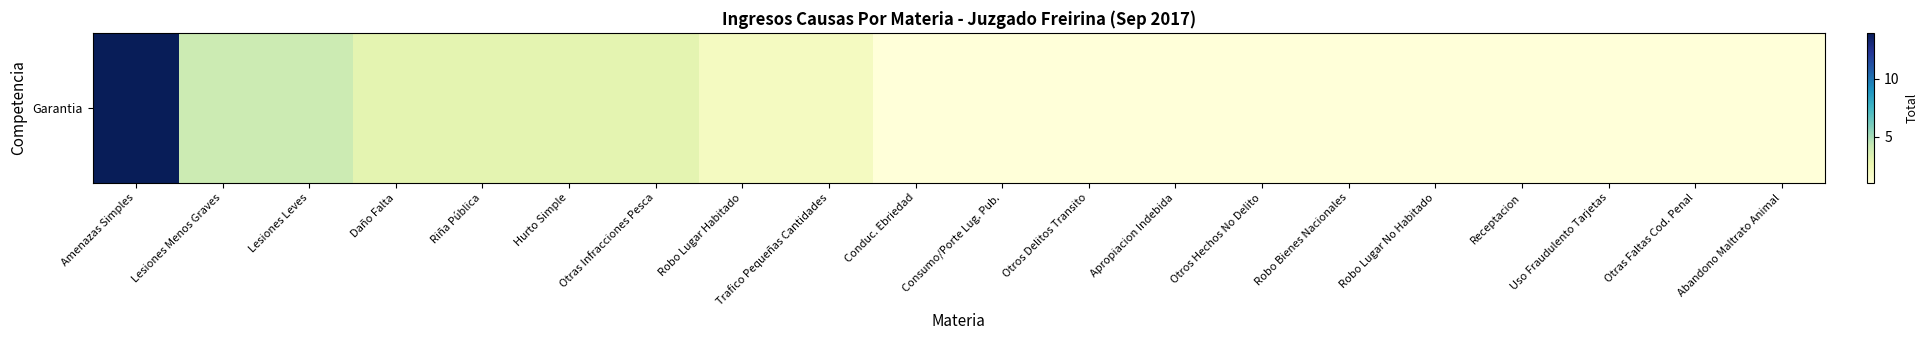

Rank the categories by value from highest to lowest.

Amenazas Simples, Lesiones Menos Graves, Lesiones Leves, Daño Falta, Riña Pública, Hurto Simple, Otras Infracciones Pesca, Robo Lugar Habitado, Trafico Pequeñas Cantidades, Conduc. Ebriedad, Consumo/Porte Lug. Pub., Otros Delitos Transito, Apropiacion Indebida, Otros Hechos No Delito, Robo Bienes Nacionales, Robo Lugar No Habitado, Receptacion, Uso Fraudulento Tarjetas, Otras Faltas Cod. Penal, Abandono Maltrato Animal